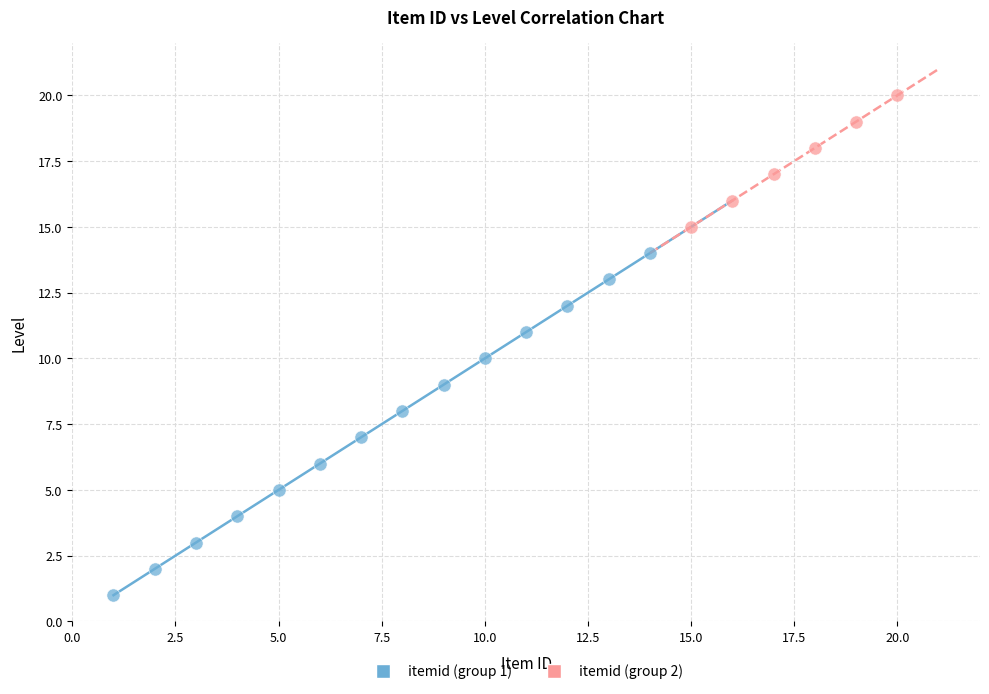

Which series reaches the minimum Y coordinate?

itemid (group 1)